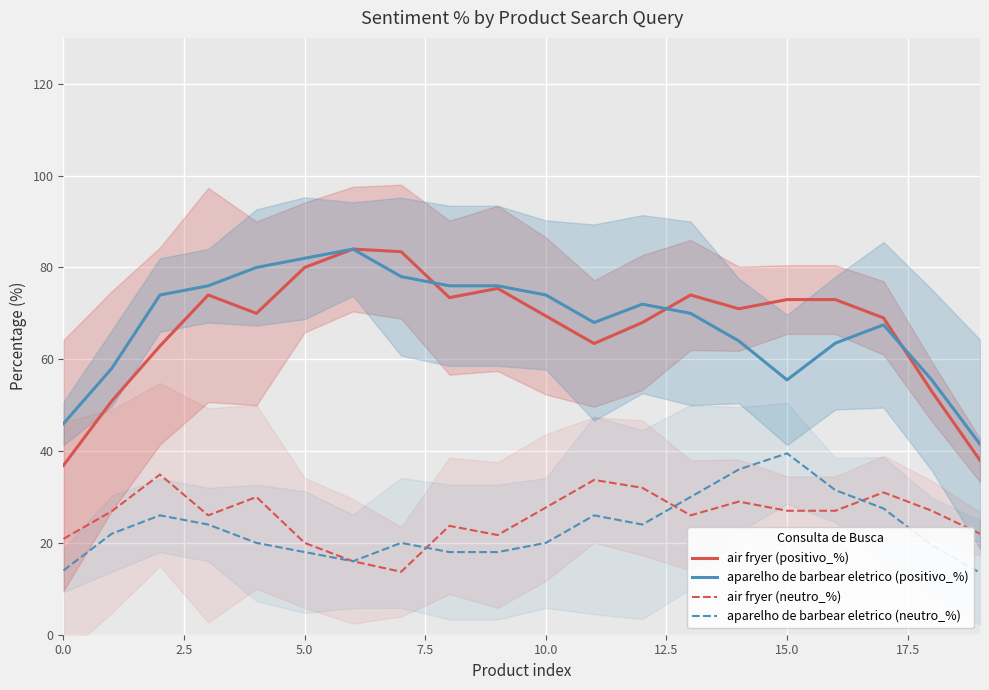

Which series has the widest spread of values?

air fryer (positivo_%)